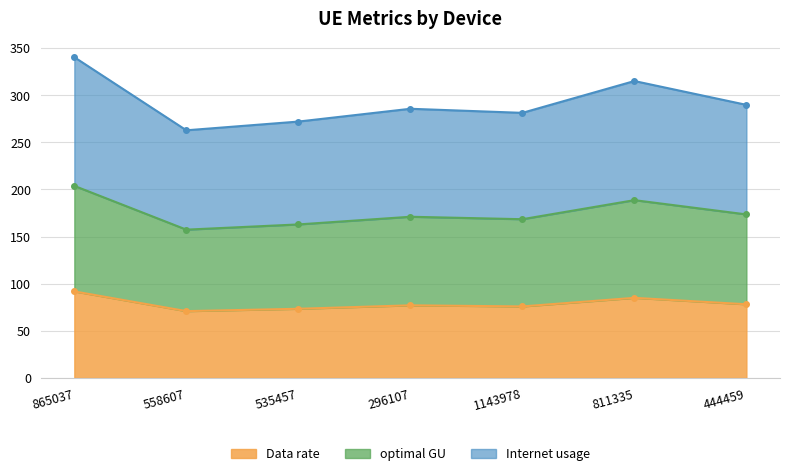

How many interior local peaks does the Data rate series have?

2